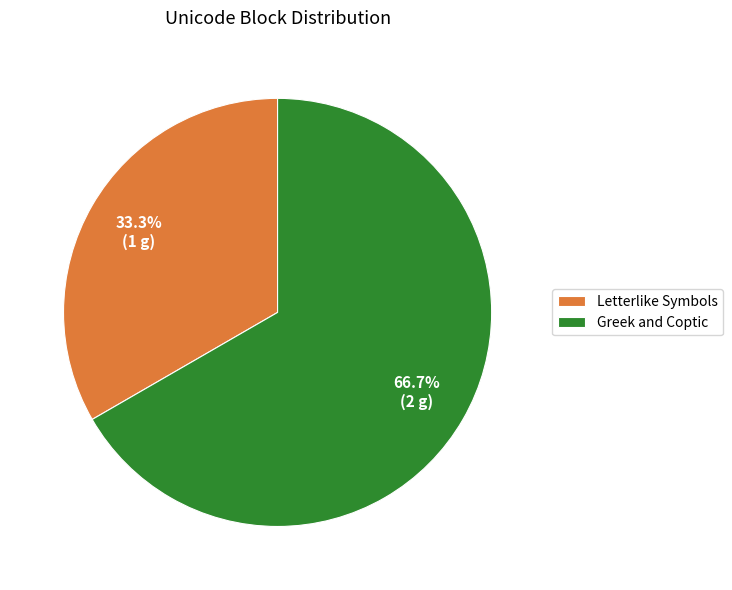

Does Letterlike Symbols account for over 50% of the chart?

No